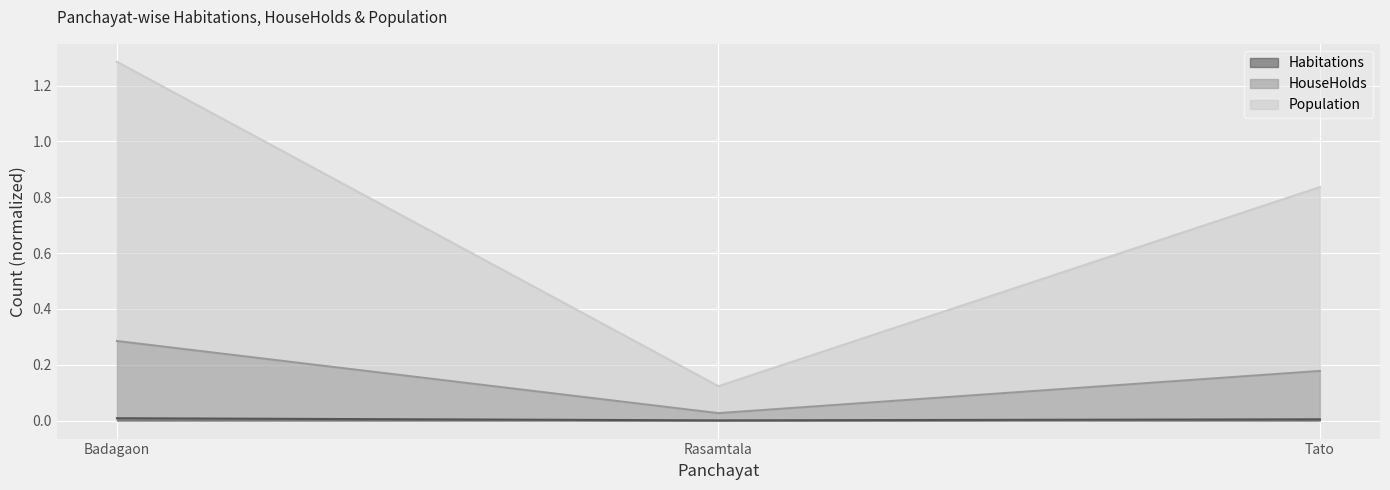

Reading left to right, list all the values displayed in this chart.

Habitations: Badagaon=0.0	Rasamtala=0.0	Tato=0.0
HouseHolds: Badagaon=0.3	Rasamtala=0.0	Tato=0.2
Population: Badagaon=1.3	Rasamtala=0.1	Tato=0.8